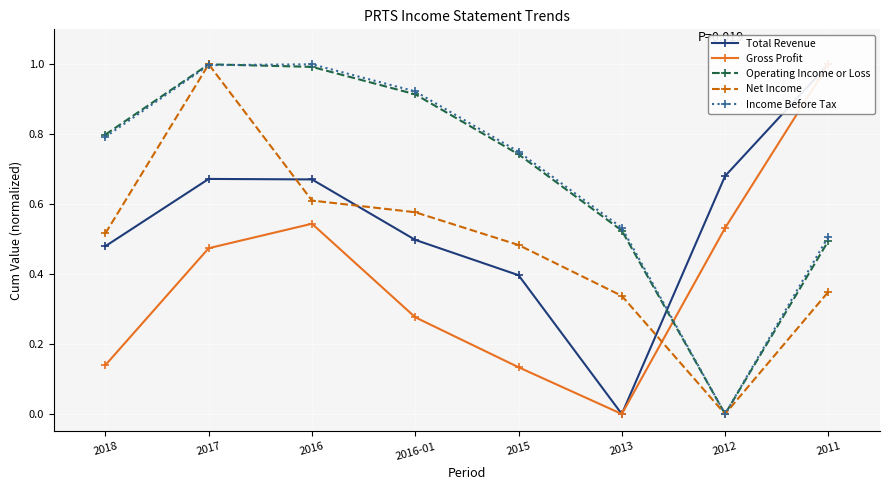

The value of Income Before Tax at 2012 is 0.5. True or false?

False